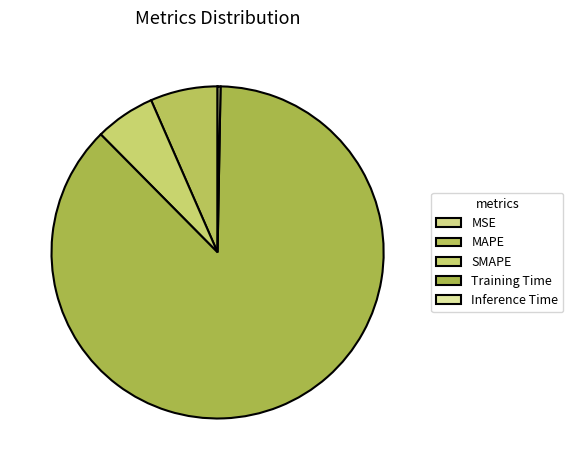

What percentage is the Training Time slice, to the nearest percent?

87%